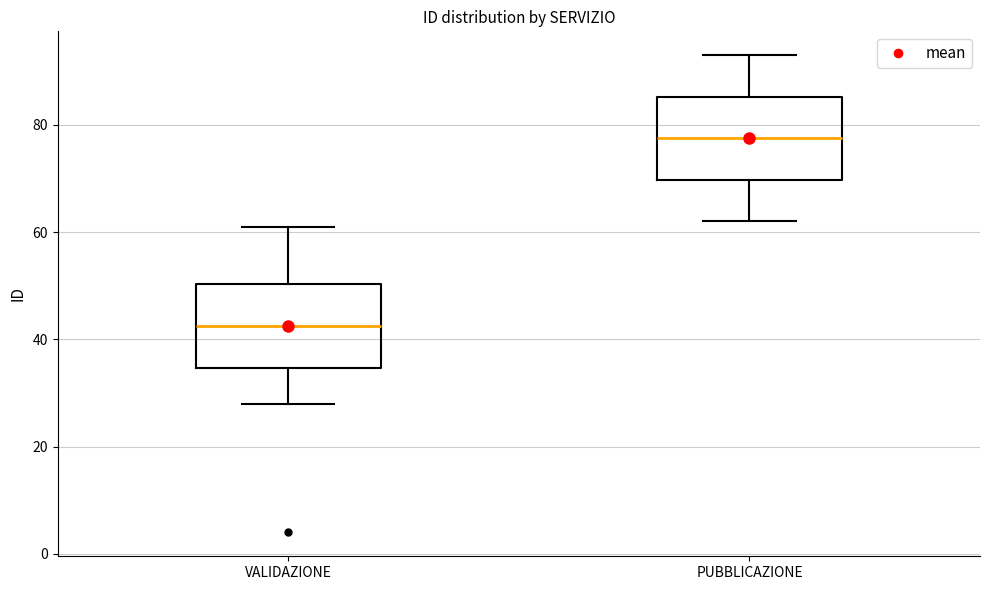

Reading left to right, read every box against the y-axis: the position of its median line, the range the box covers, and the ends of its whiskers. The values are not printed on the chart, so give them approximately, as read against the axis.

VALIDAZIONE: median 42, box 34 to 50, whiskers 28 to 62
PUBBLICAZIONE: median 78, box 70 to 86, whiskers 62 to 94